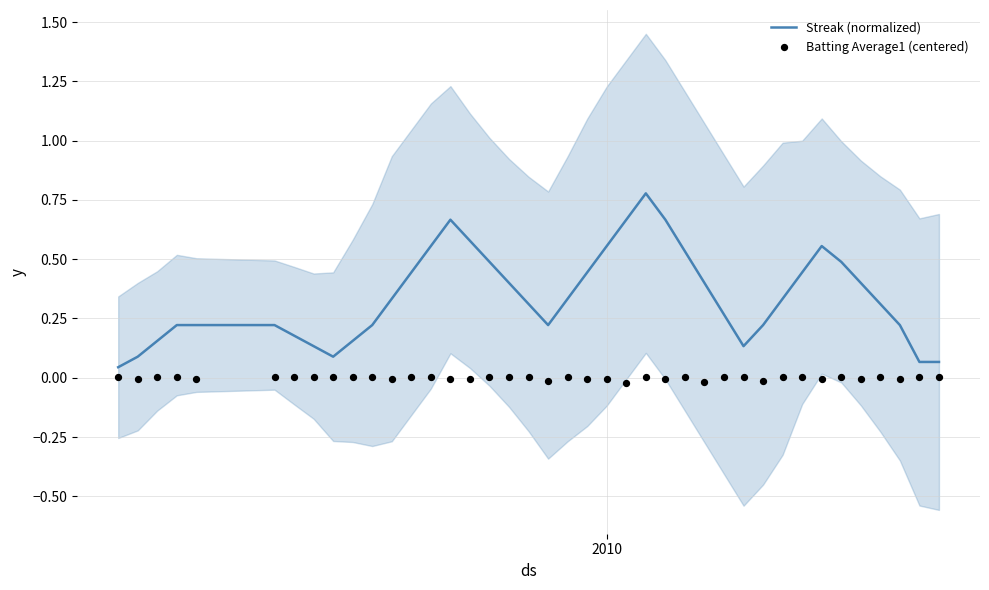

Is the value of Batting Average1 (centered) at 19 greater than the value of Streak (normalized) at 13?

No